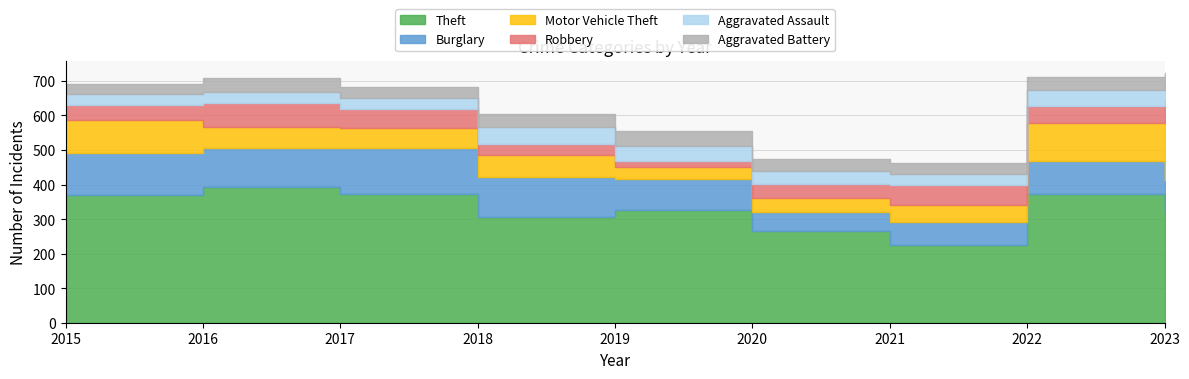

Rank the series at 2021 from lowest to highest value.

Aggravated Battery, Aggravated Assault, Motor Vehicle Theft, Robbery, Burglary, Theft